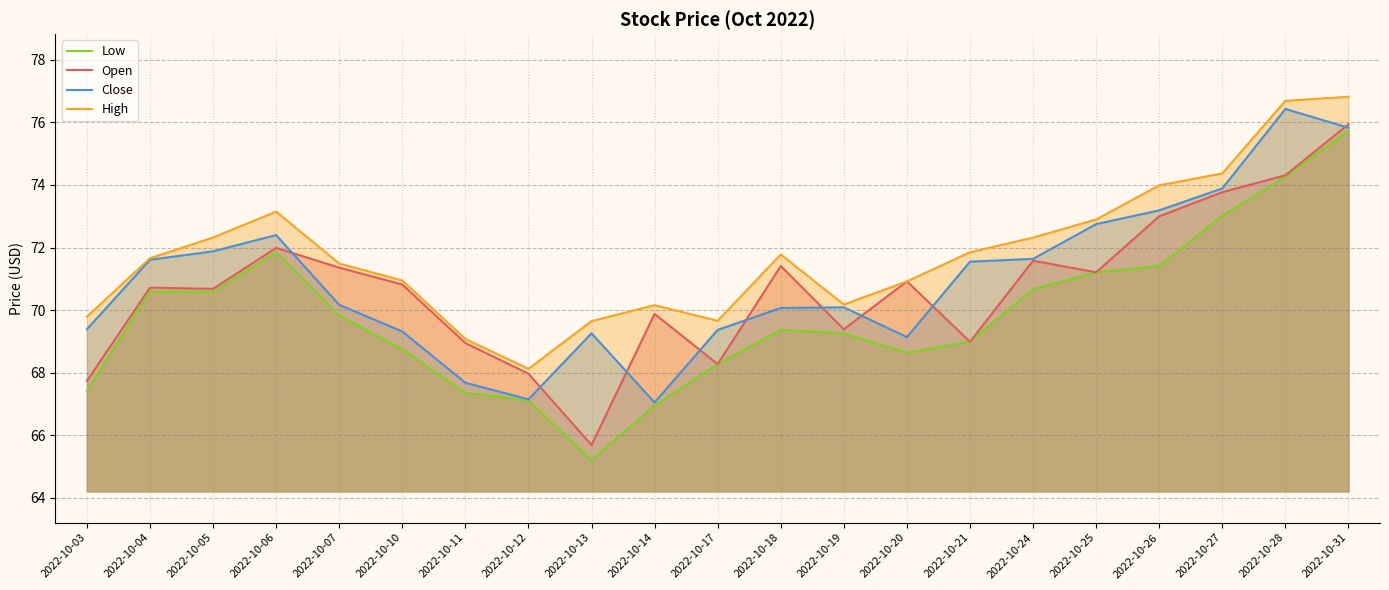

How many data points in Low are less than 69?

9